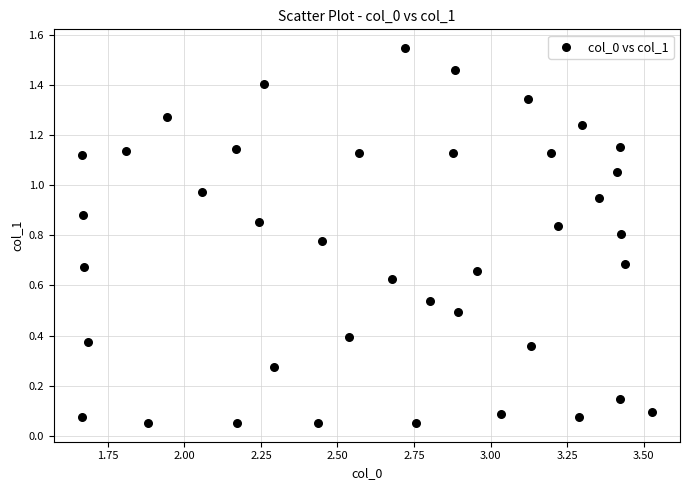

What is the range of X values (max minus min)?

1.9